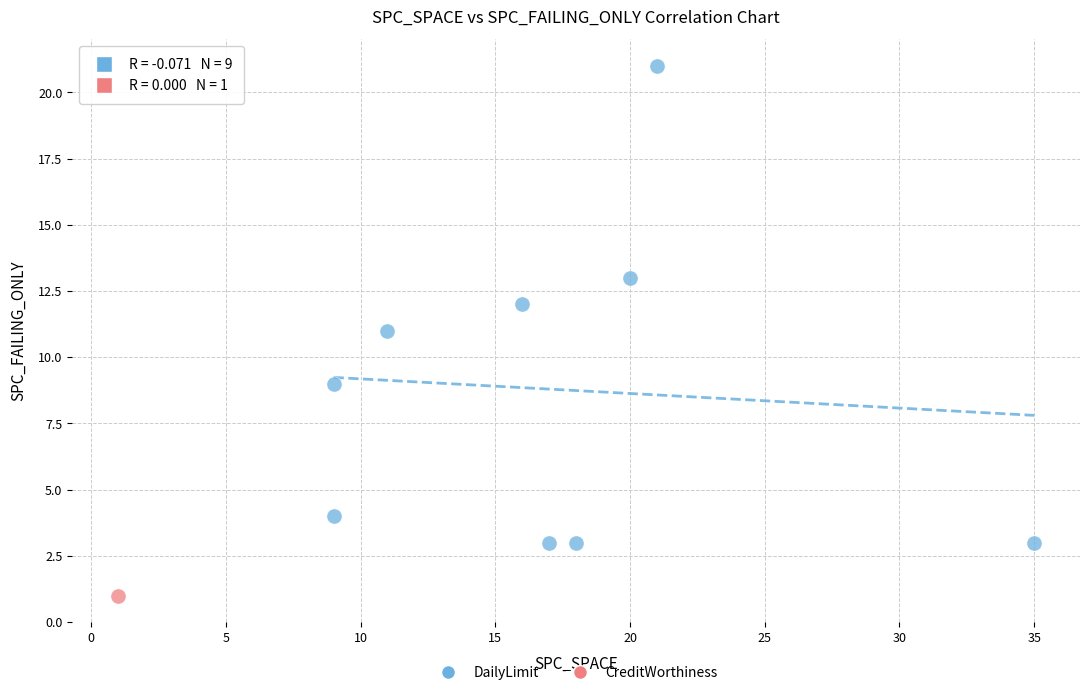

What are all the series names shown in the legend?

DailyLimit, CreditWorthiness